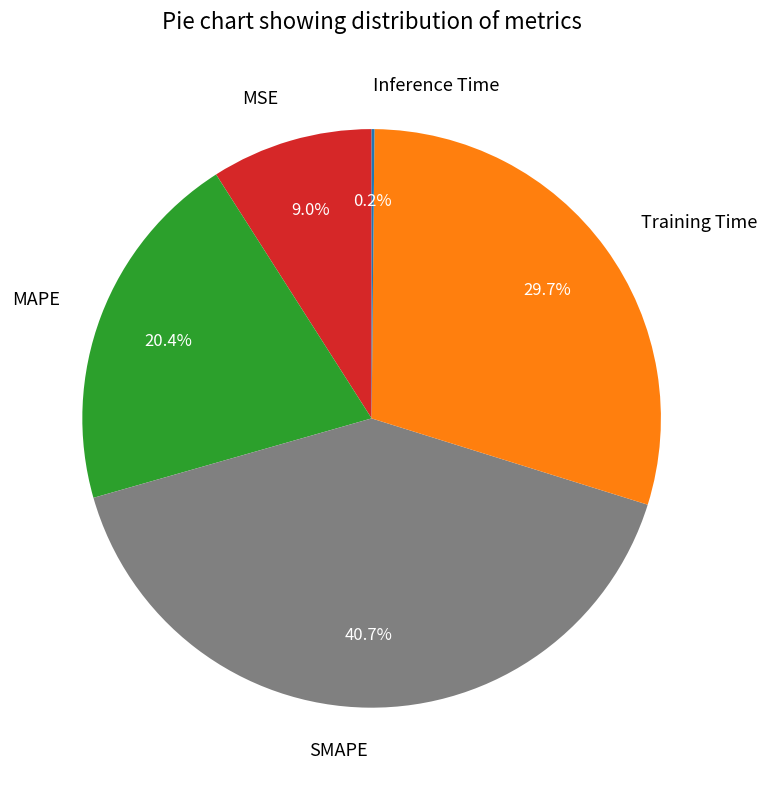

Which slice is the largest?

SMAPE